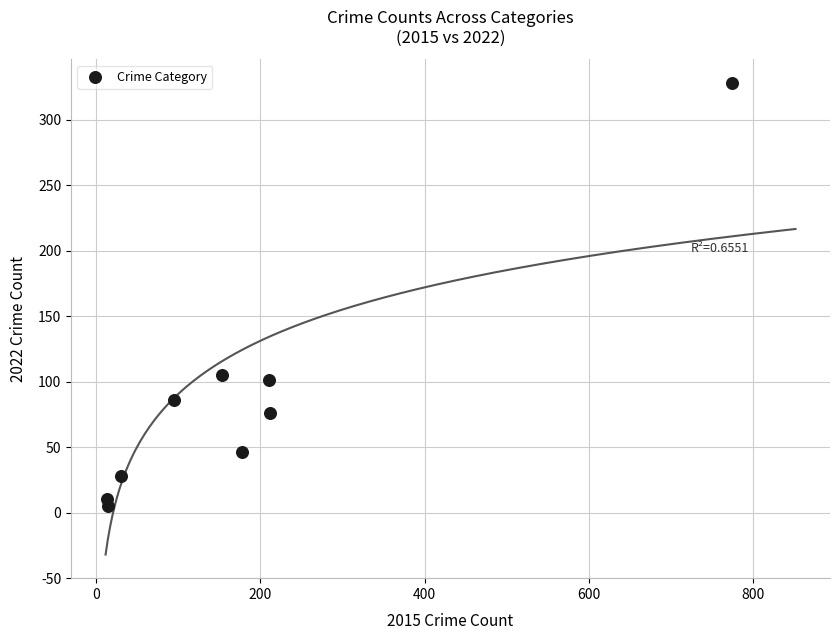

What Y value in the scatter plot is closest to 166?

105